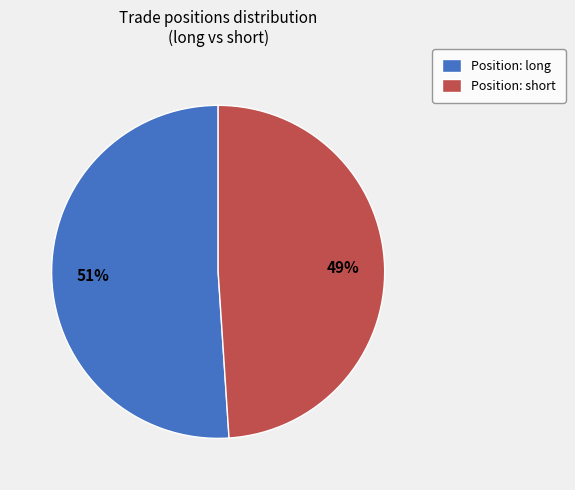

Which has a higher value, Position: short or Position: long?

Position: long